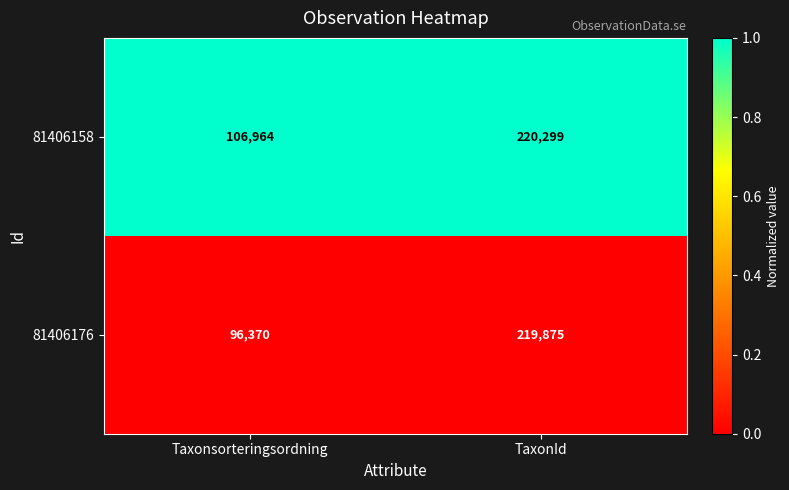

Rank the series by their average value, from highest to lowest.

81406158, 81406176